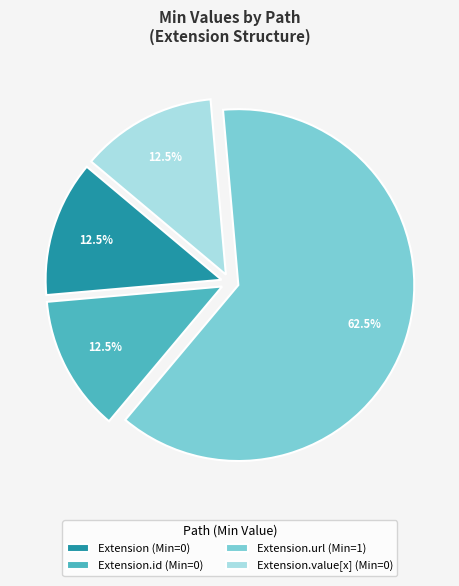

Count the number of slices in the pie.

4